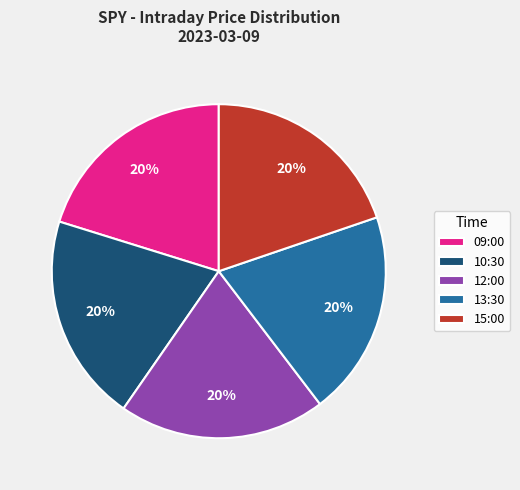

Count the number of slices in the pie.

5